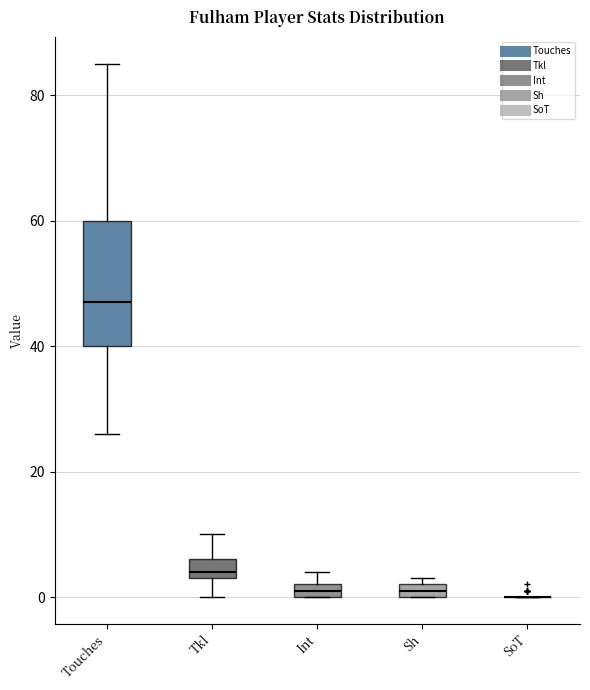

Where is the lower edge of the box for Int on the y-axis? The values are not printed on the chart, so give them approximately, as read against the axis.

0